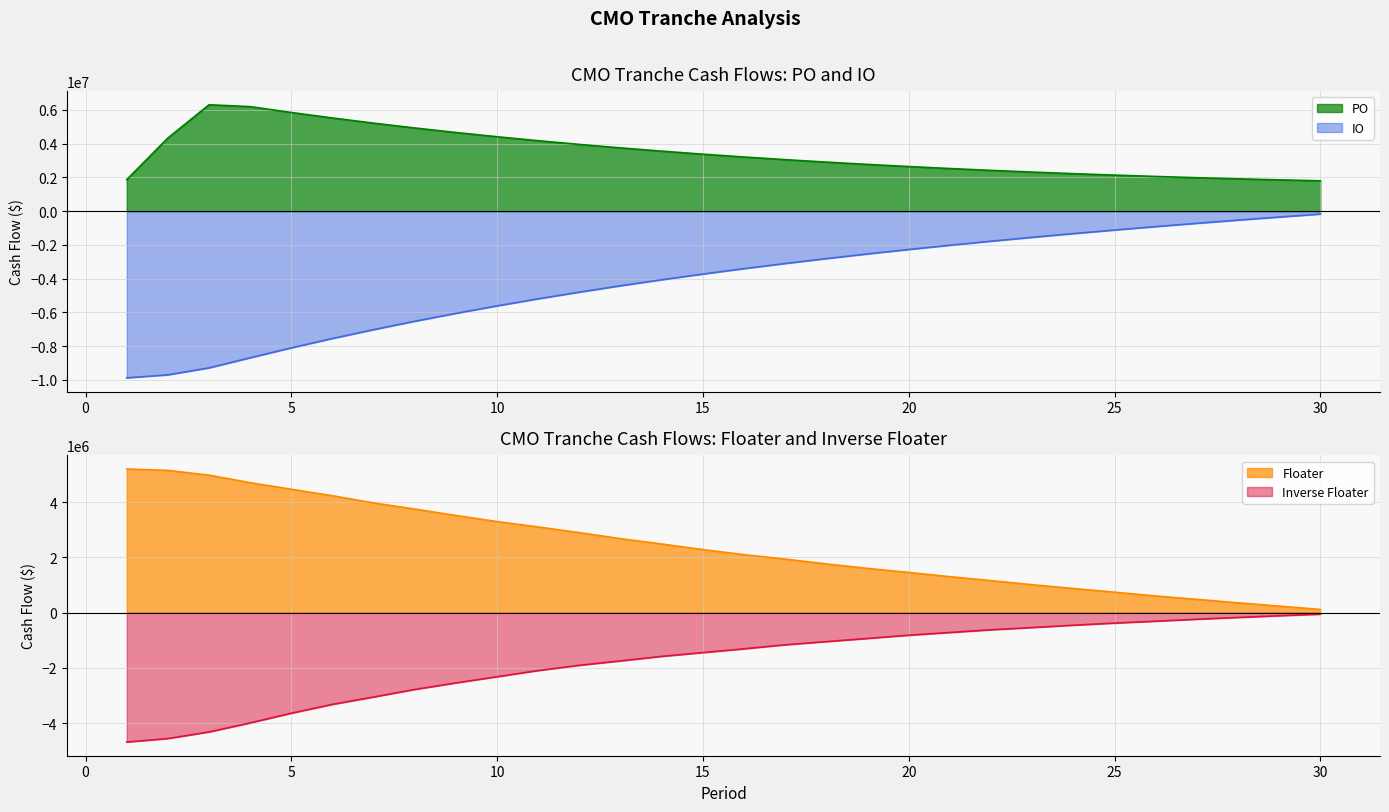

Where is PO nearest to the value 4055687?

12